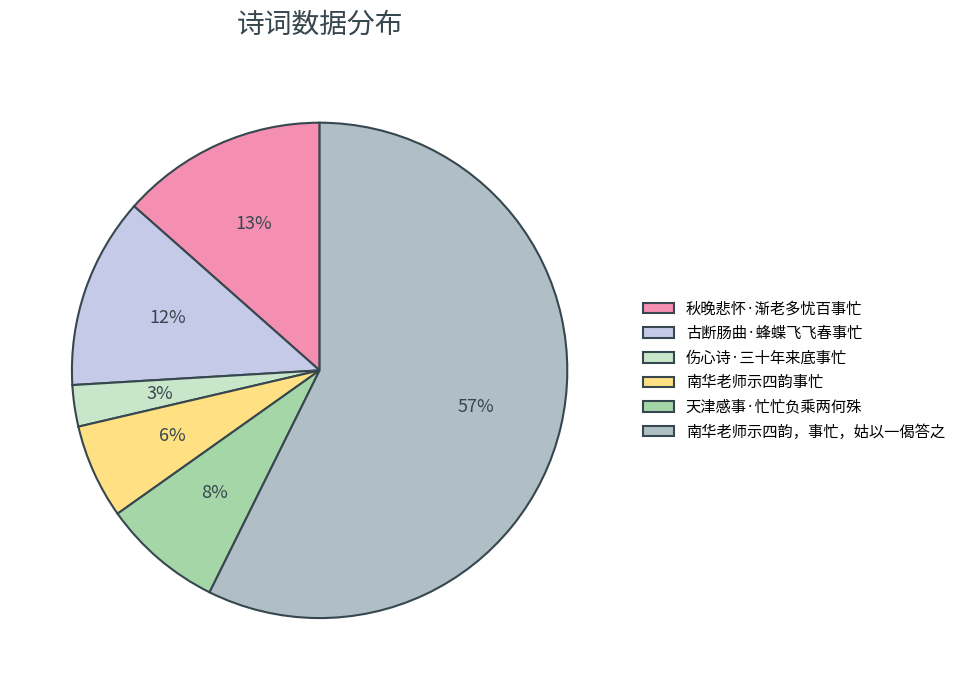

To the nearest percent, what is the average slice percentage?

17%